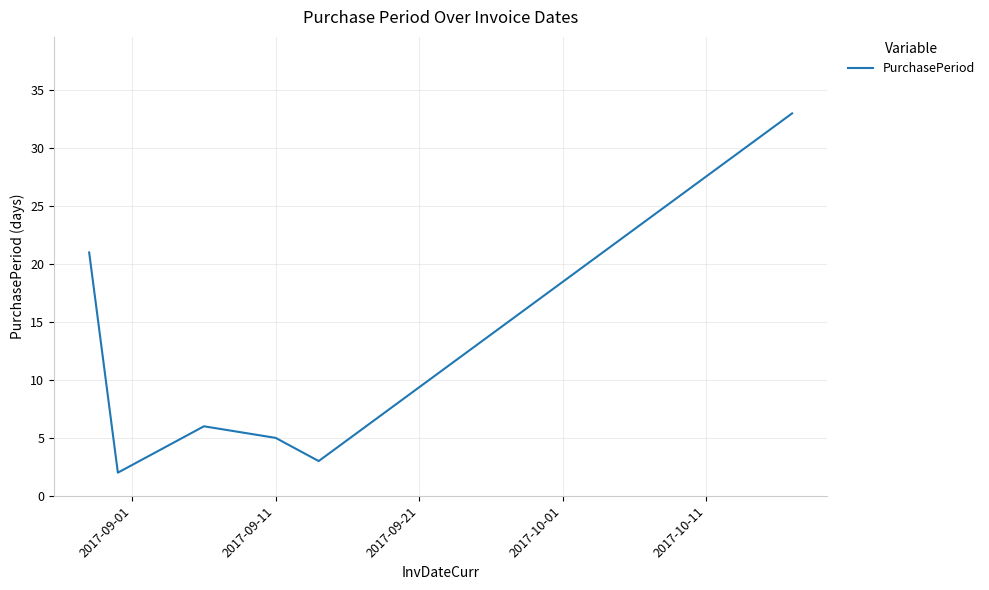

Reading left to right, extract all data points from this chart.

21	2	6	5	3	33